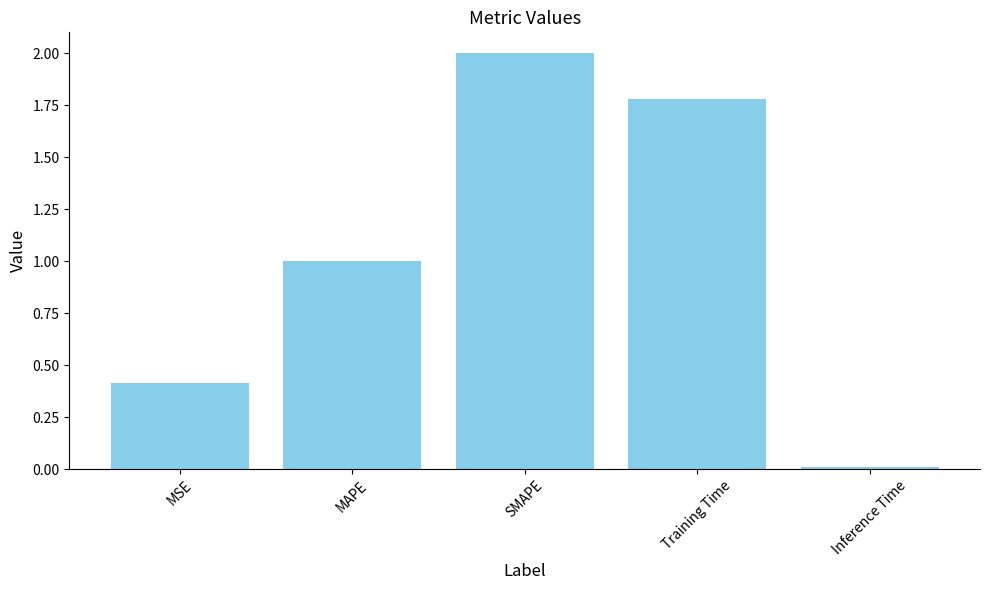

What is the difference between the values at Training Time and Inference Time?

1.8